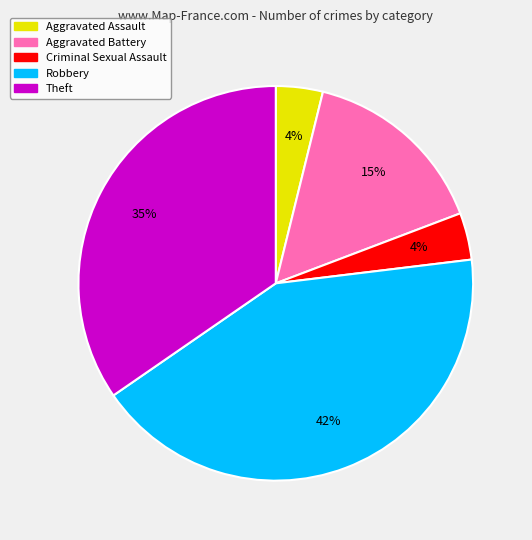

Combined, do Aggravated Assault and Robbery account for over 50%?

No